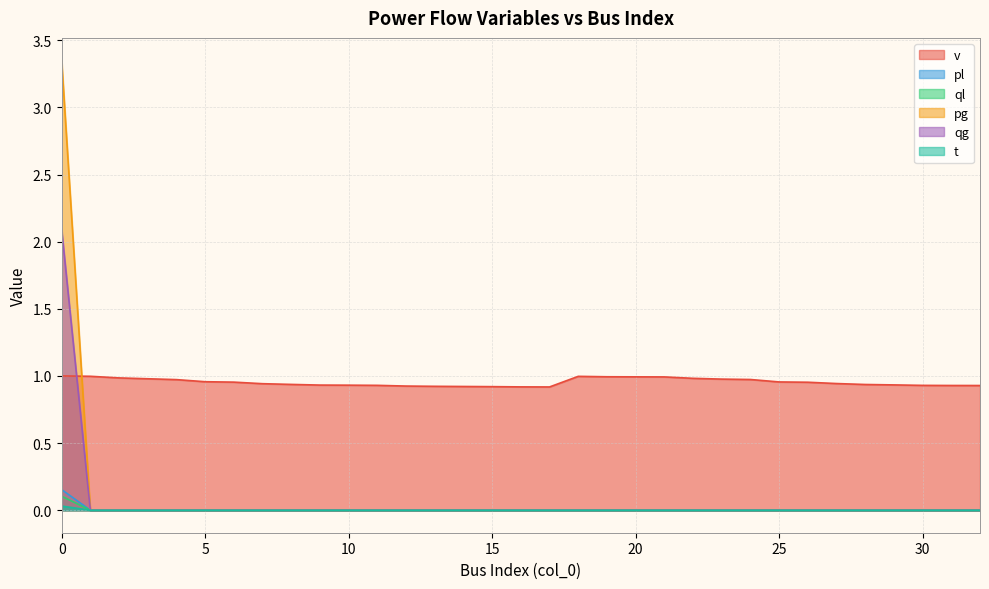

How many data points in pg are above 0?

1